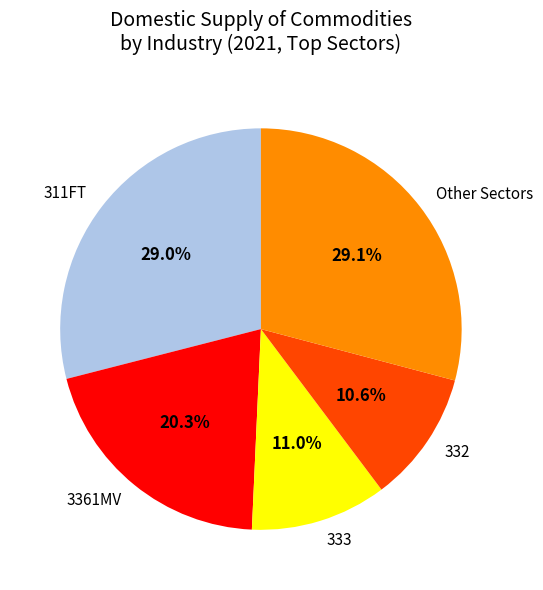

Between 333 and 311FT, which is larger?

311FT